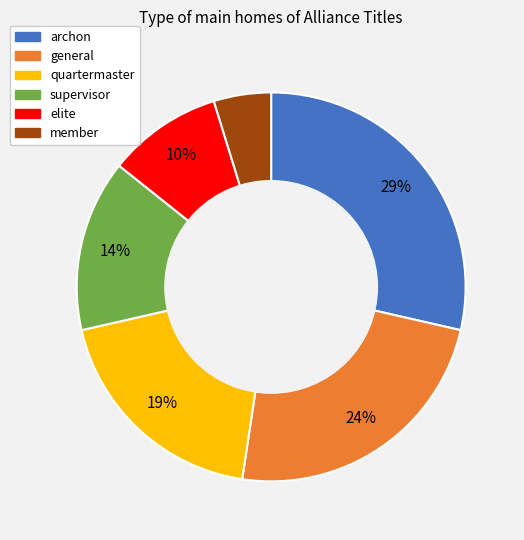

To the nearest percent, what portion does quartermaster represent?

19%